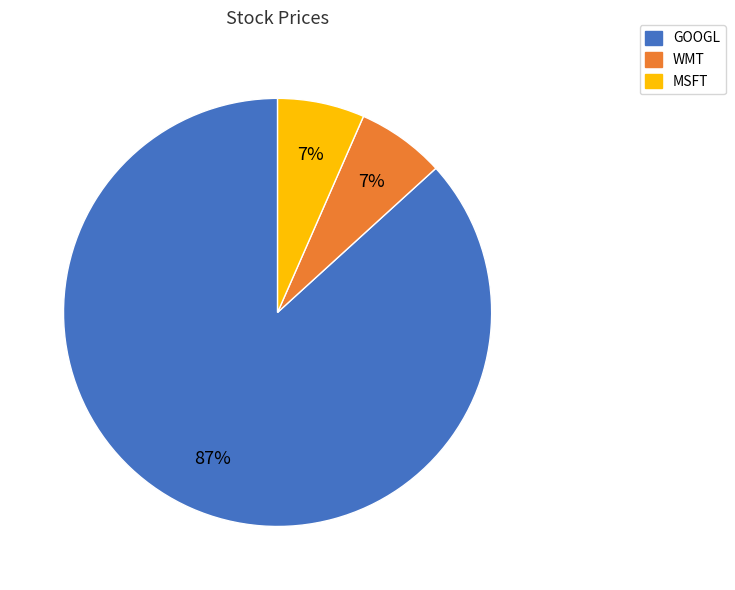

Which slice is the largest?

GOOGL